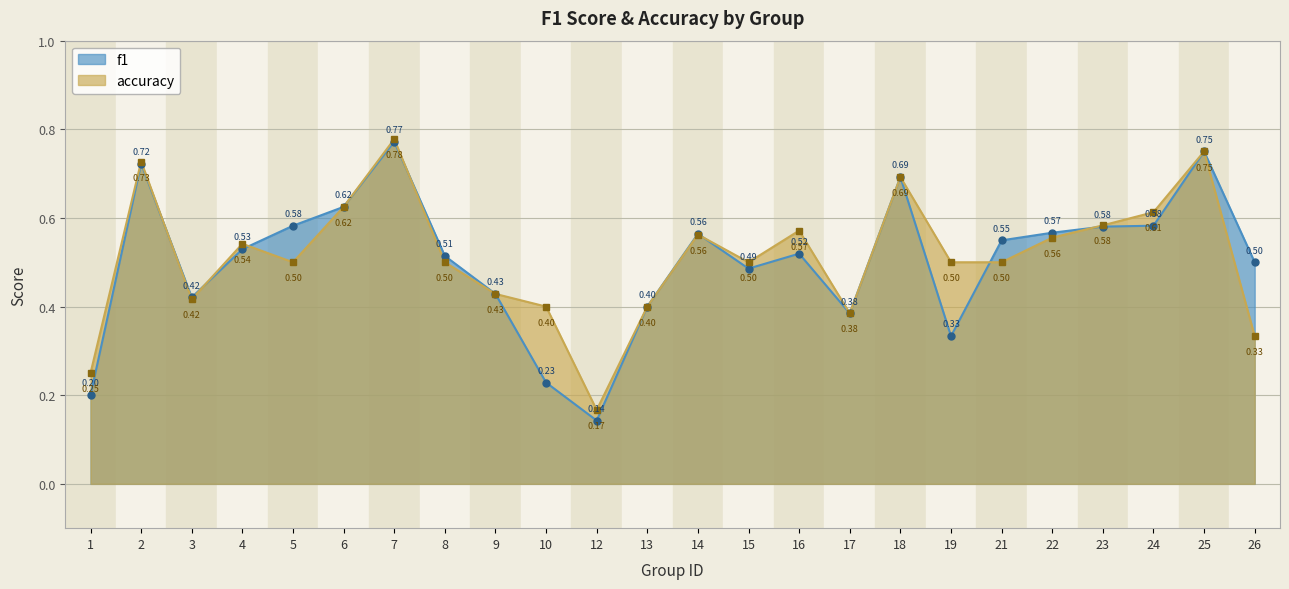

What is the approximate value of accuracy at 5?

0.5